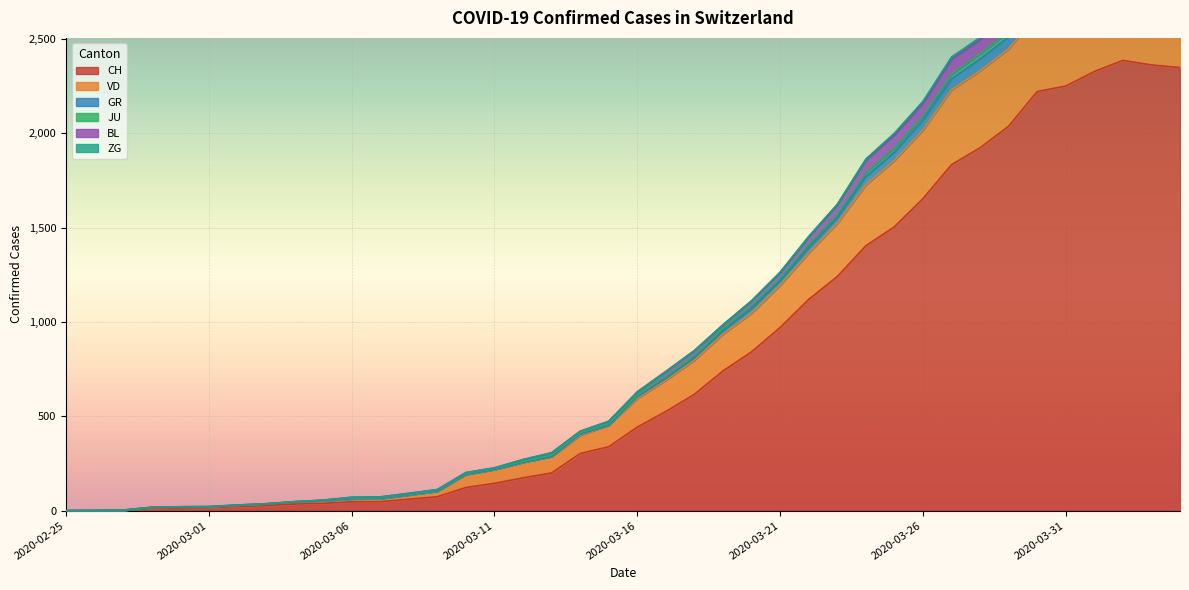

Which category has the highest value across all series?

2020-04-02